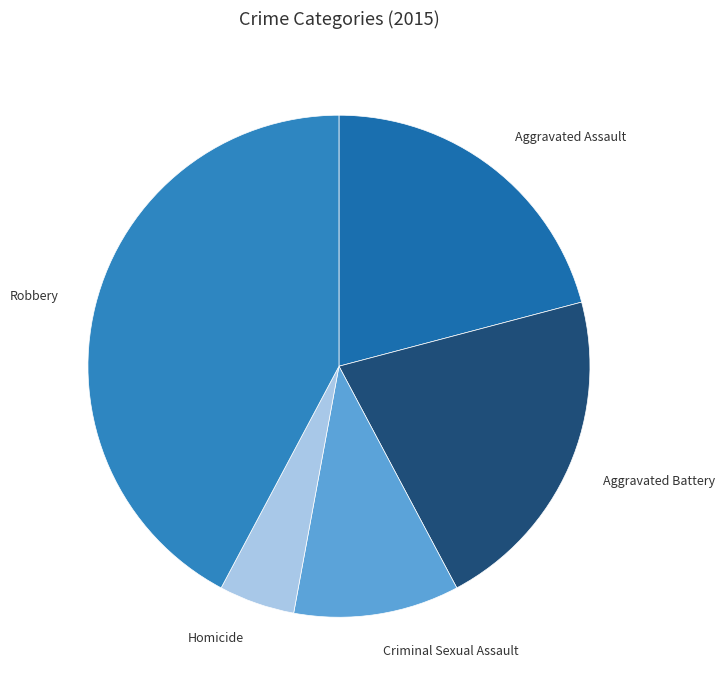

What is the ratio of the value at Robbery to the value at Aggravated Battery?

2.0